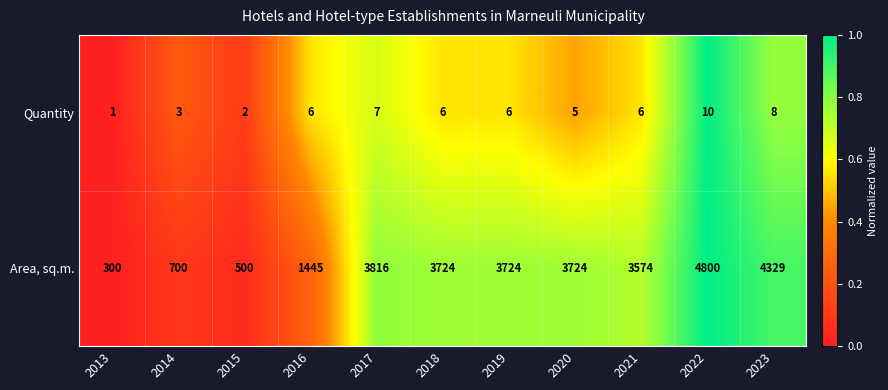

Which series changed the most between 2014 and 2019?

Area, sq.m.